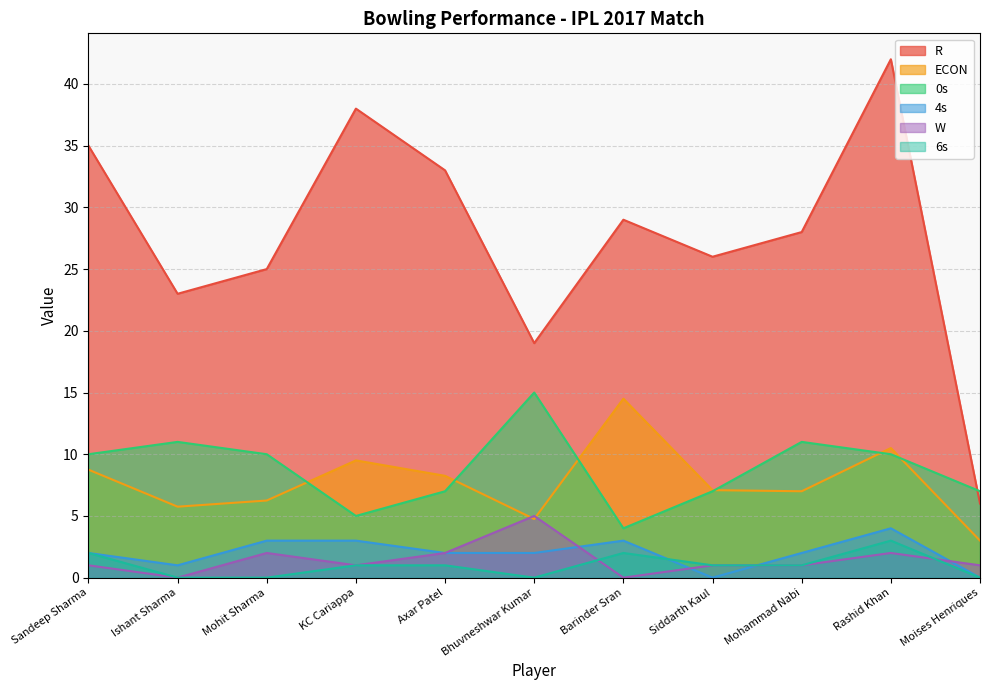

List the series in order of their peak value, highest first.

R, 0s, ECON, W, 4s, 6s